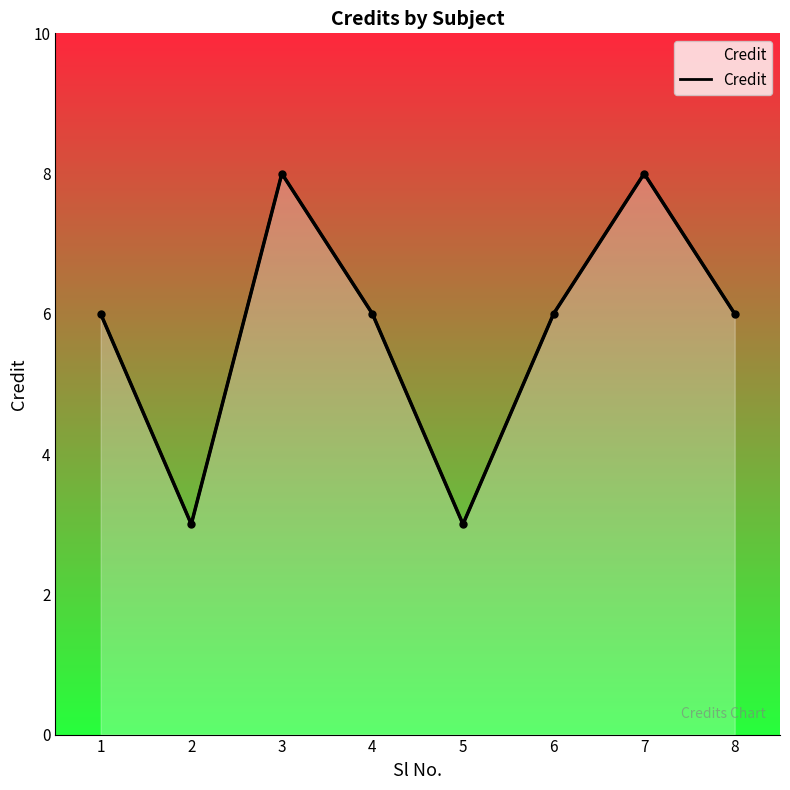

List the labels in order of value, largest first.

3, 7, 1, 4, 6, 8, 2, 5